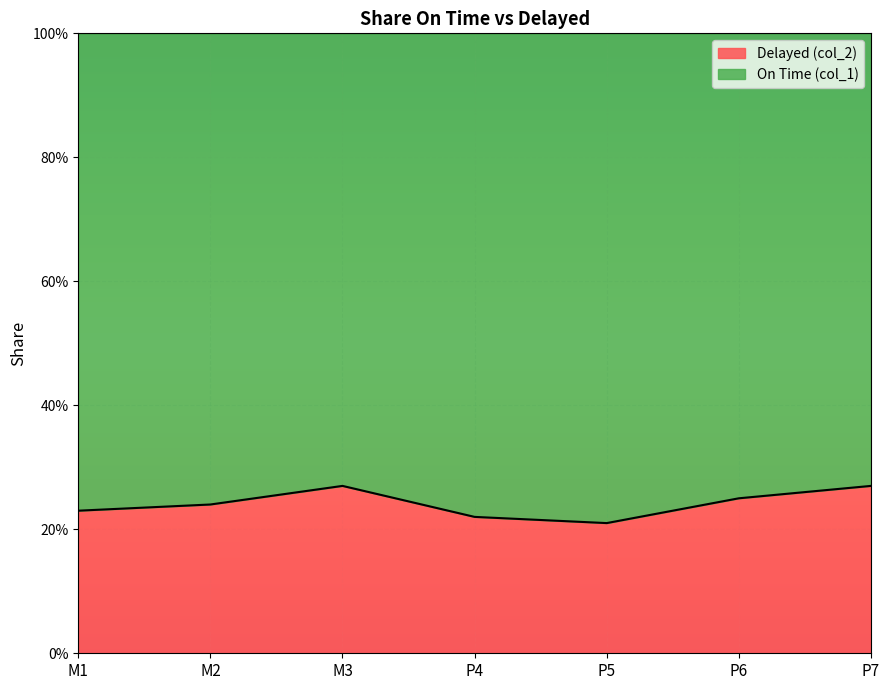

What is the sum of the values at P5 and P7?

0.5